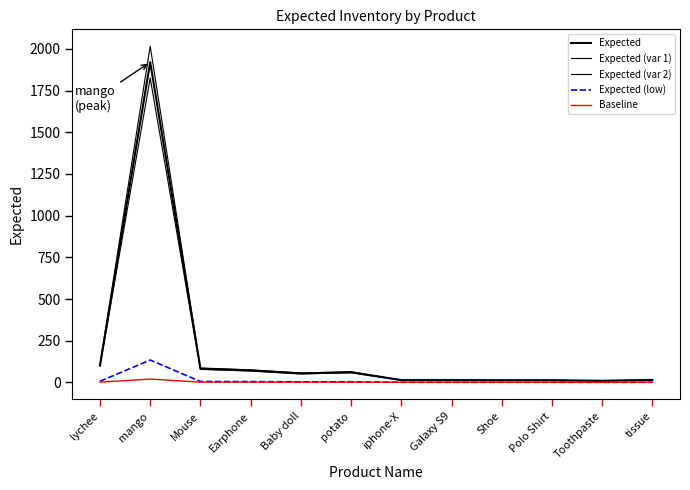

In Expected (low), how many points are higher than both neighbors (excluding endpoints)?

2